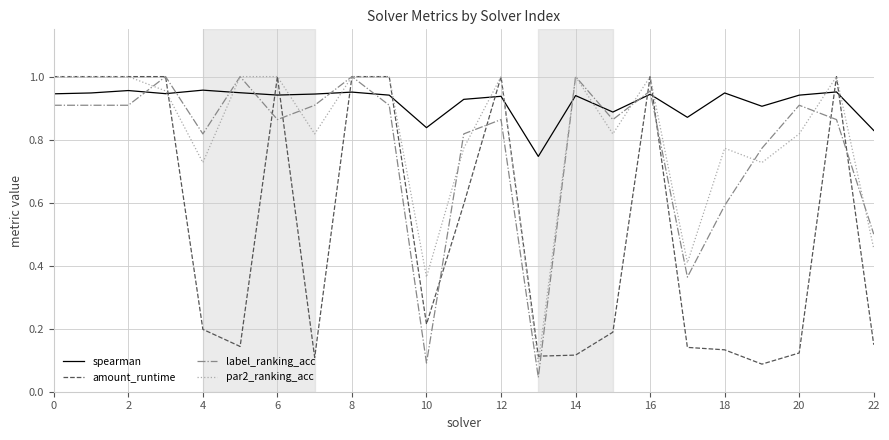

Count the number of categories in the chart.

23